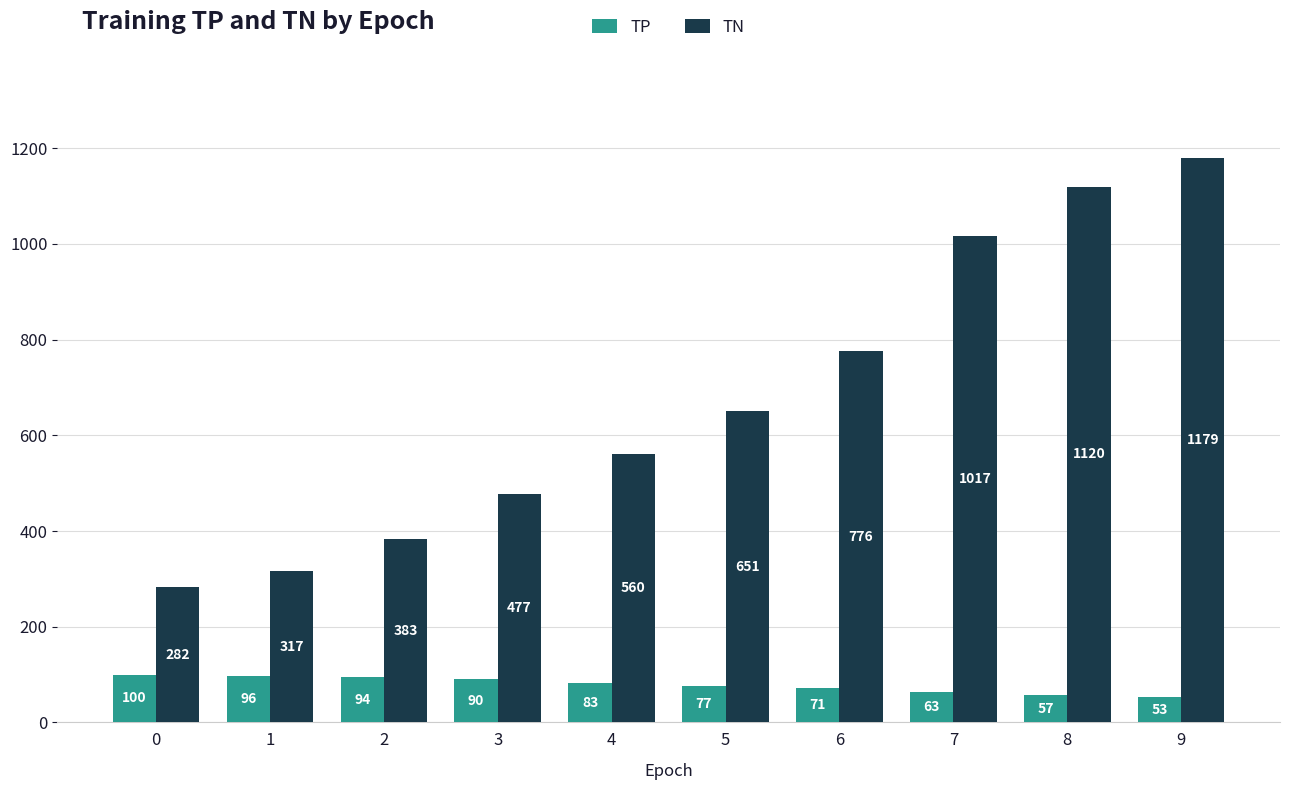

What is the sum of the TN values at 1 and 2?

700